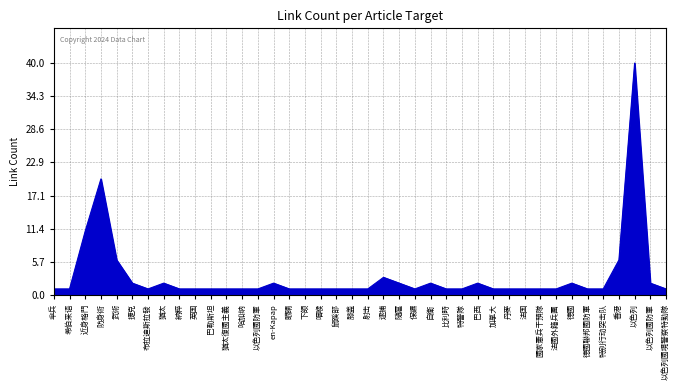

What is the ratio of the value at 英国 to the value at 特警隊?

1.0